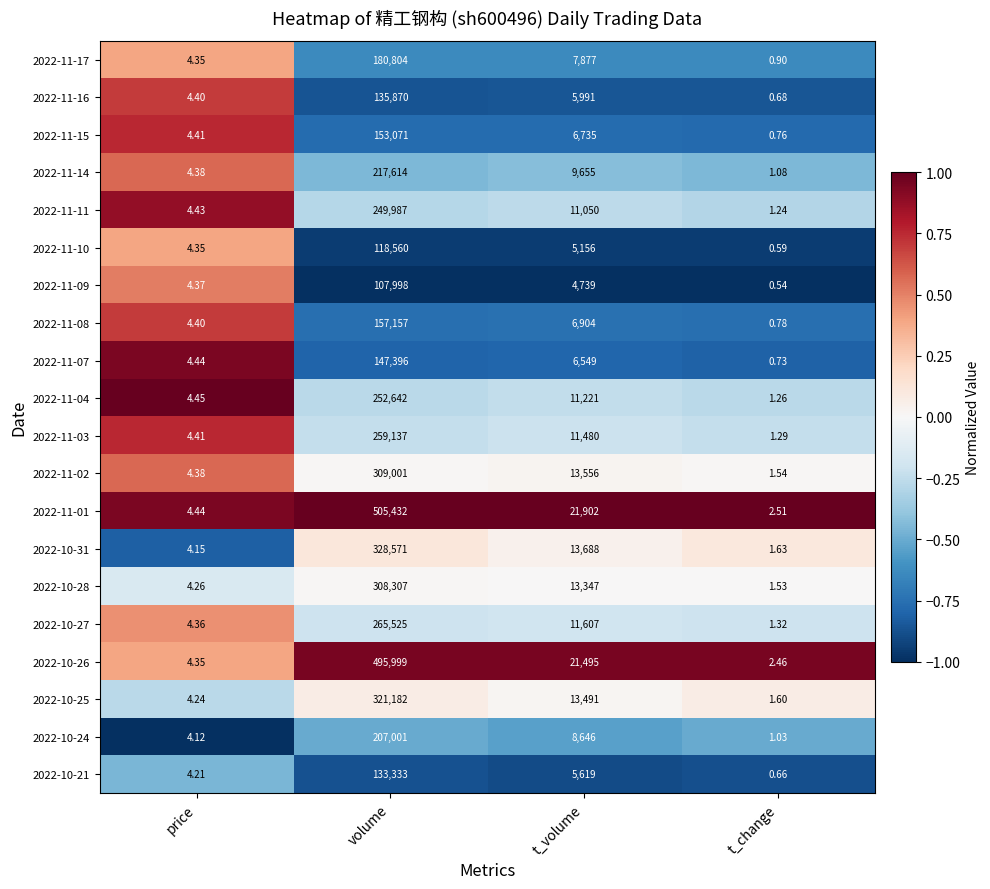

Rank the categories by 2022-10-28 value from lowest to highest.

t_change, price, t_volume, volume